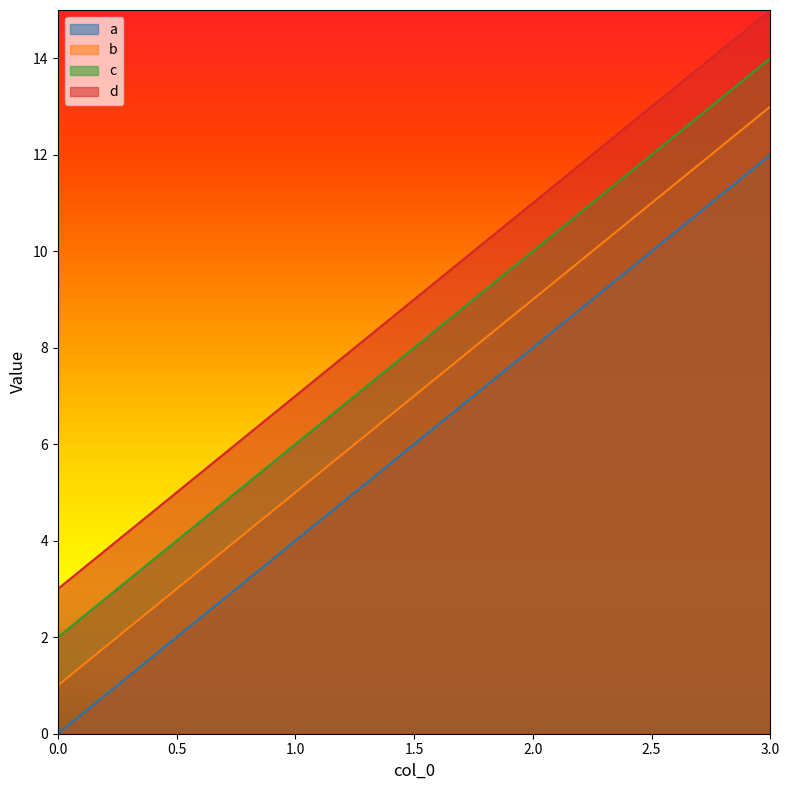

How many data points in a are above 8?

1